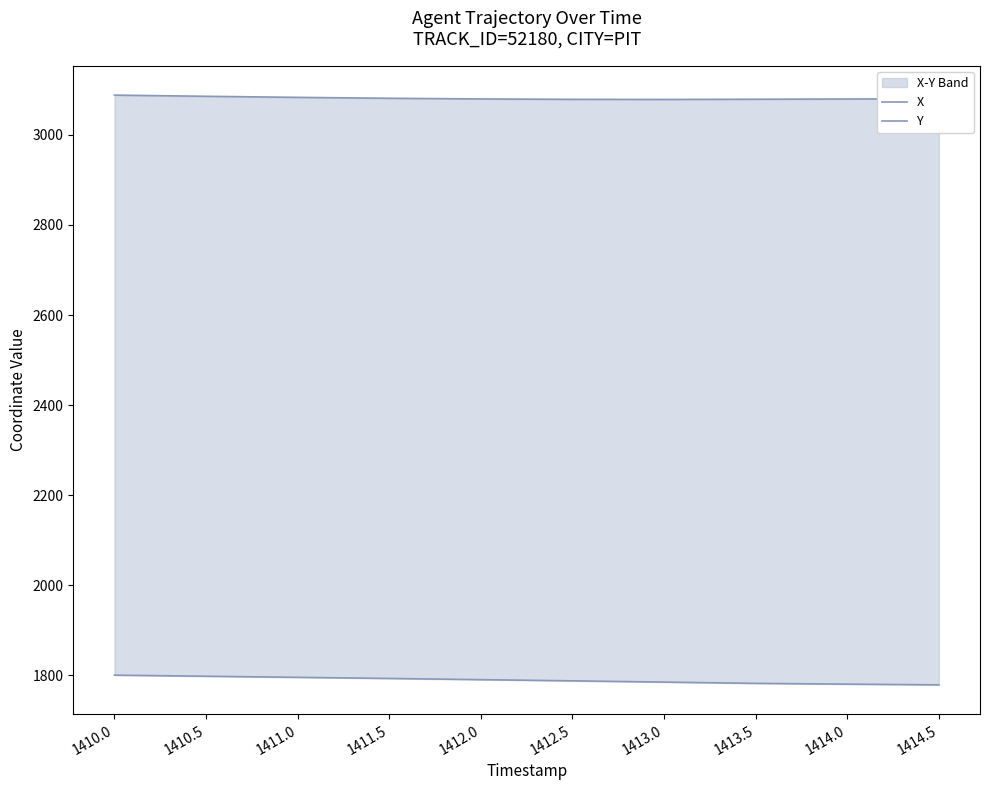

How many series are shown in this chart?

2